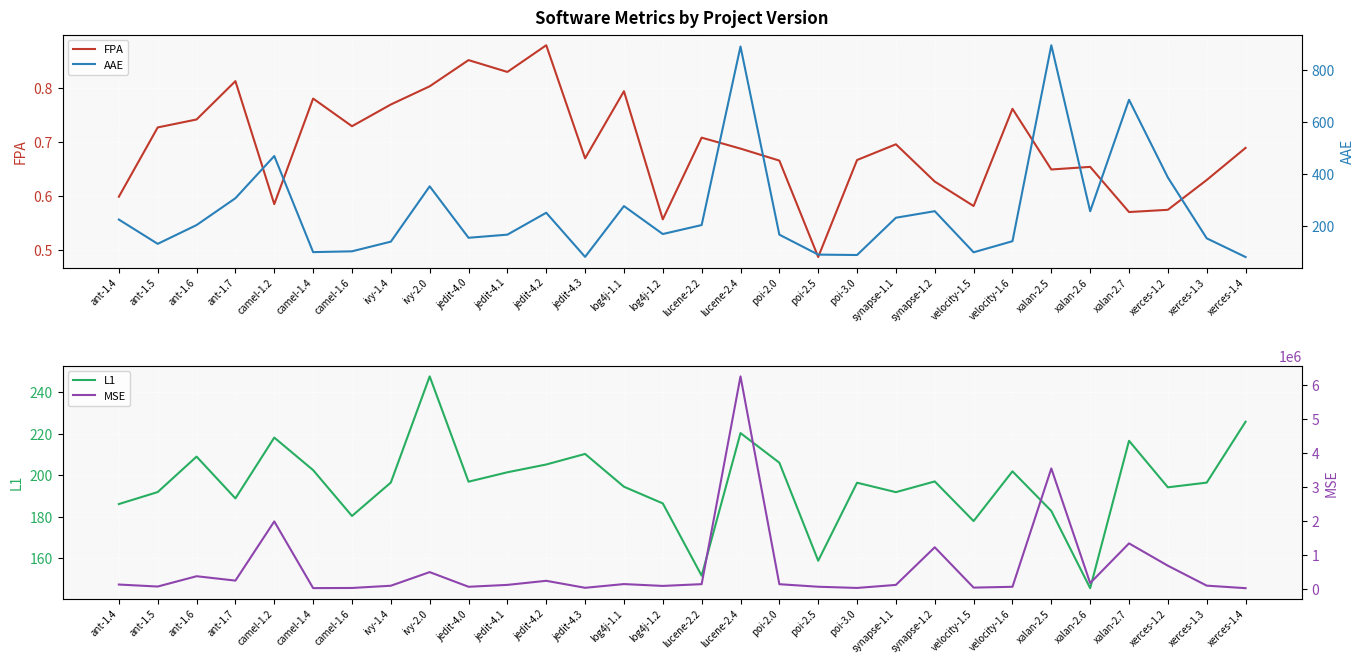

What is the difference between the second highest and minimum values in the FPA series?

0.4